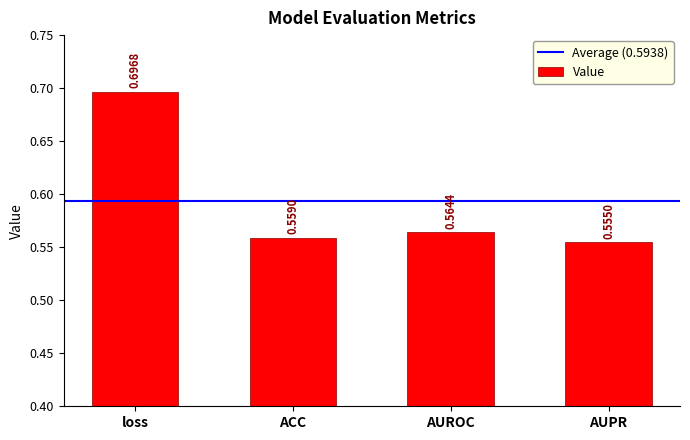

Rank the categories by value from highest to lowest.

loss, AUROC, ACC, AUPR